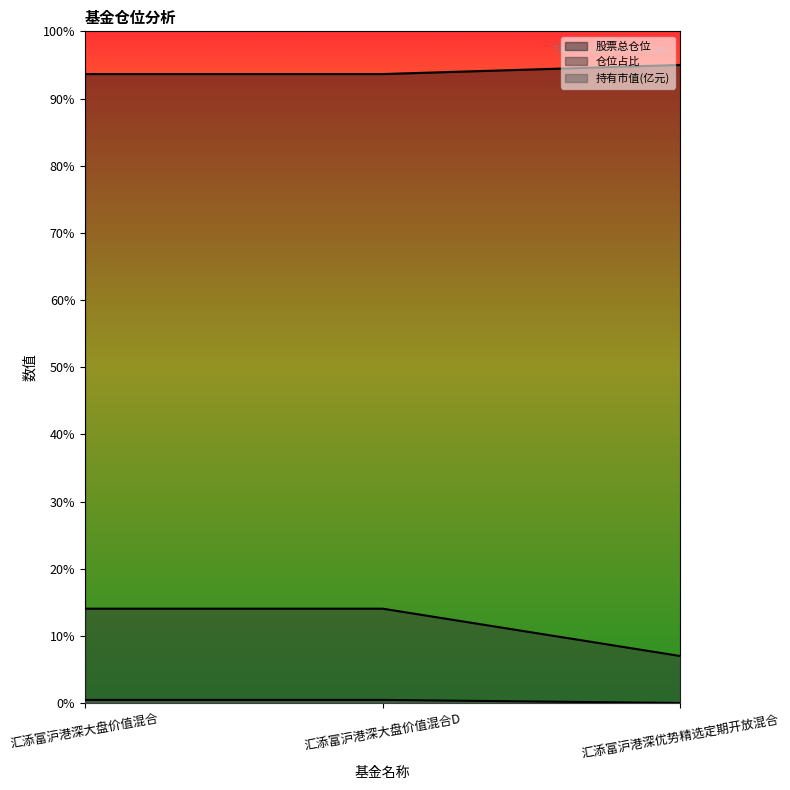

Does the chart have visible grid lines?

No